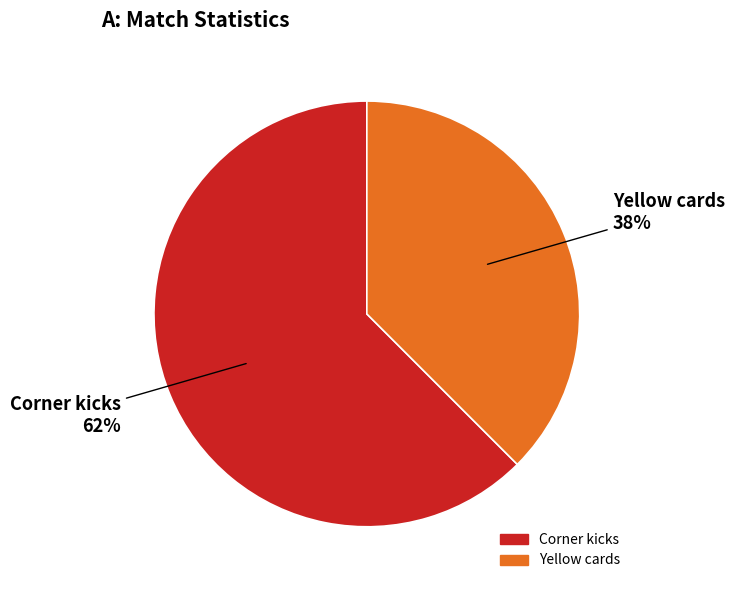

Count the number of slices in the pie.

2